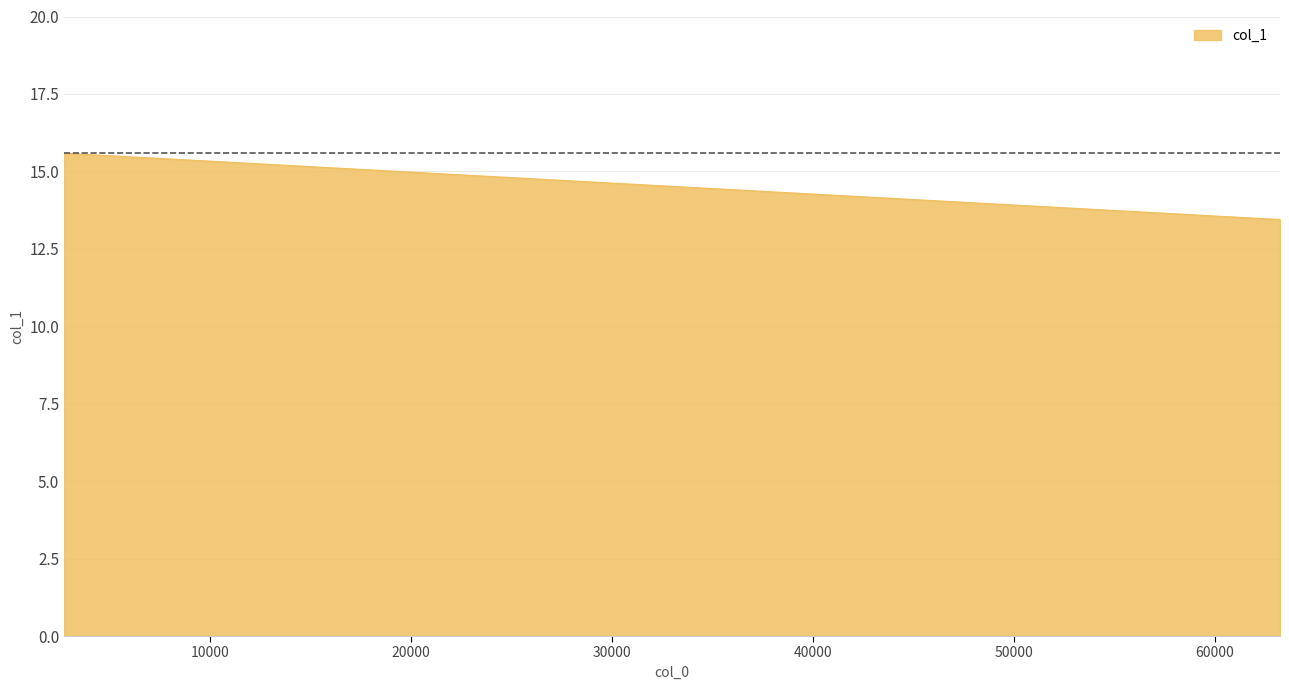

What is the smallest value displayed?

13.5